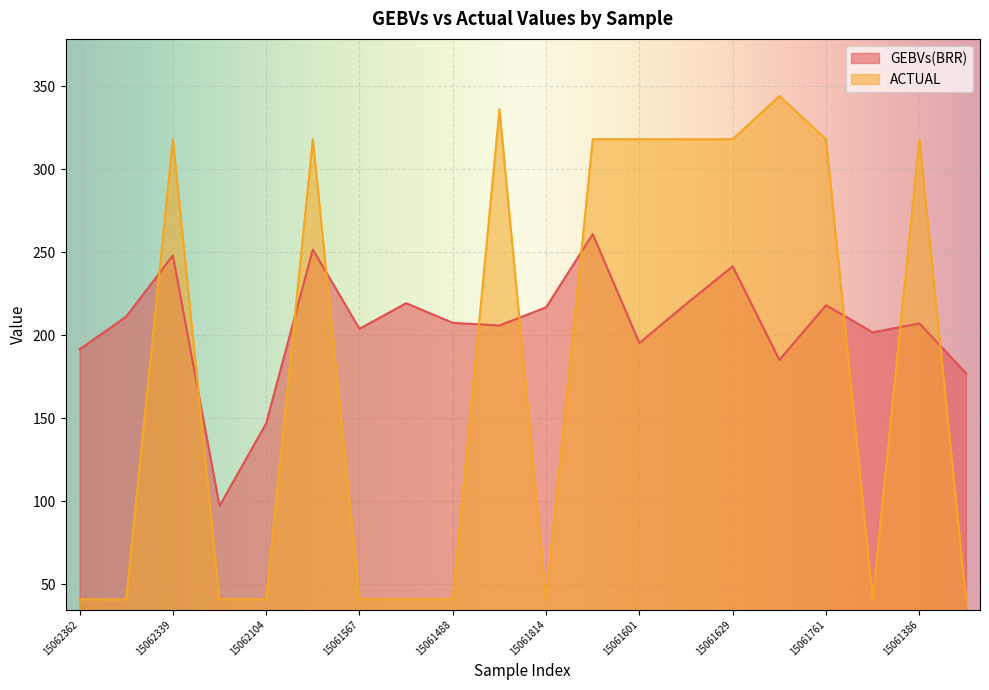

Which series has the widest spread of values?

ACTUAL